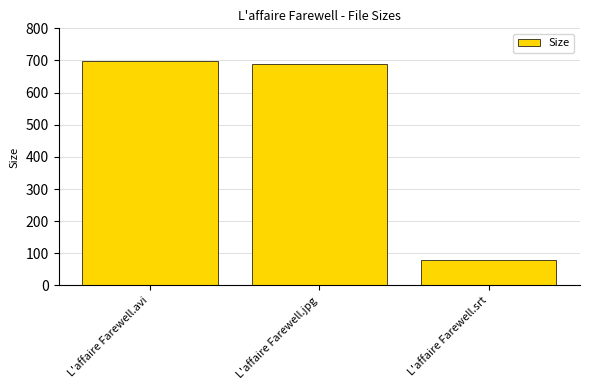

Where is the data nearest to the value 389?

L'affaire Farewell.jpg